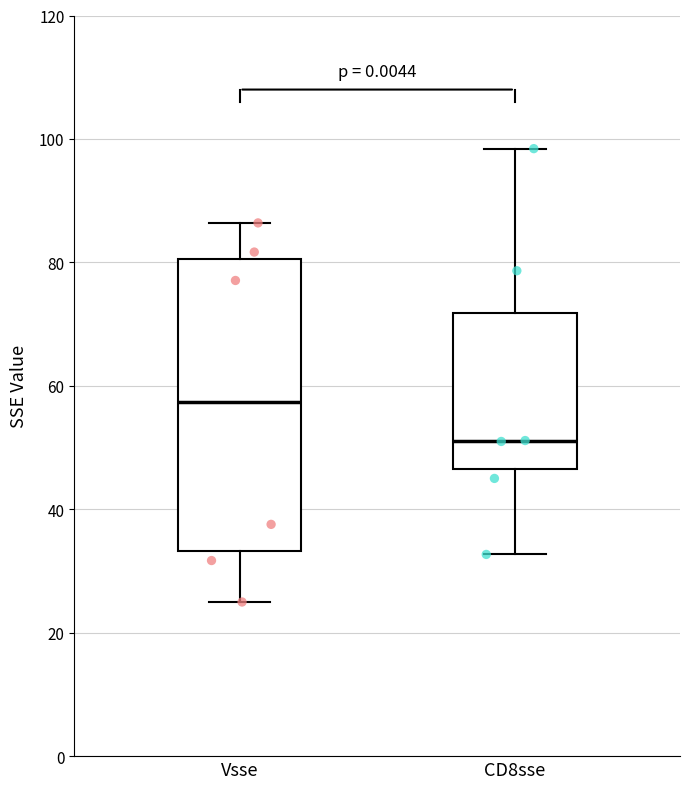

Where is the upper edge of the box for CD8sse on the y-axis? The values are not printed on the chart, so give them approximately, as read against the axis.

72